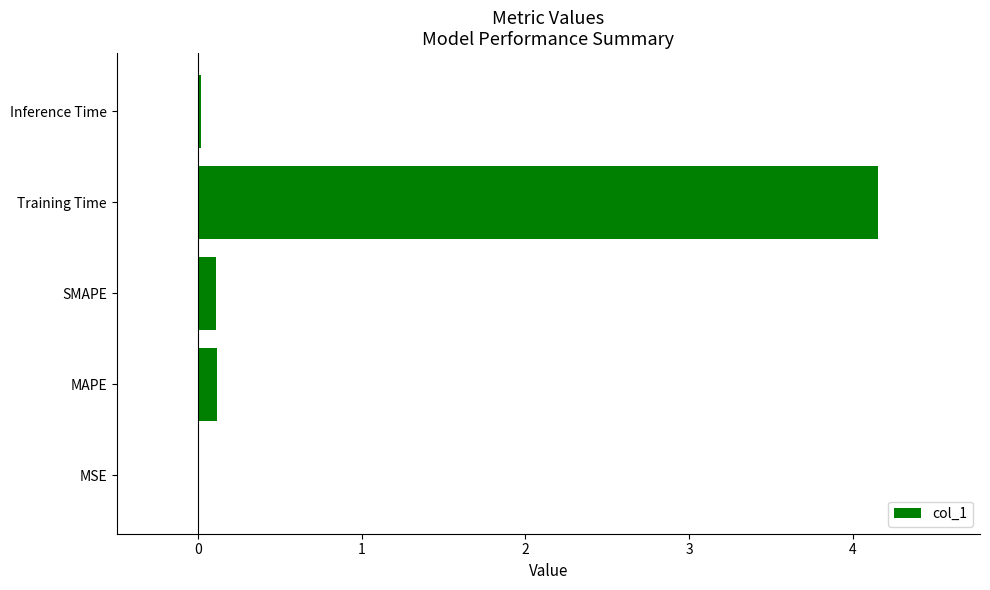

What is the greatest value displayed?

4.2